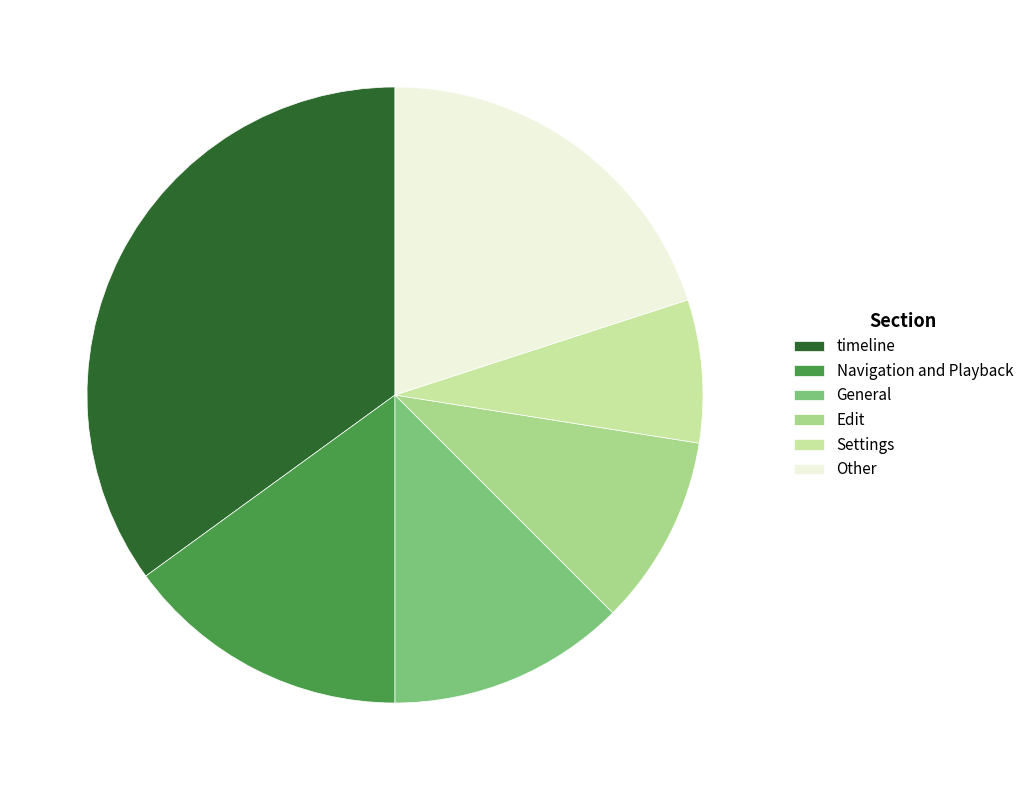

Approximately how many times larger is the value at Settings compared to Edit?

0.8